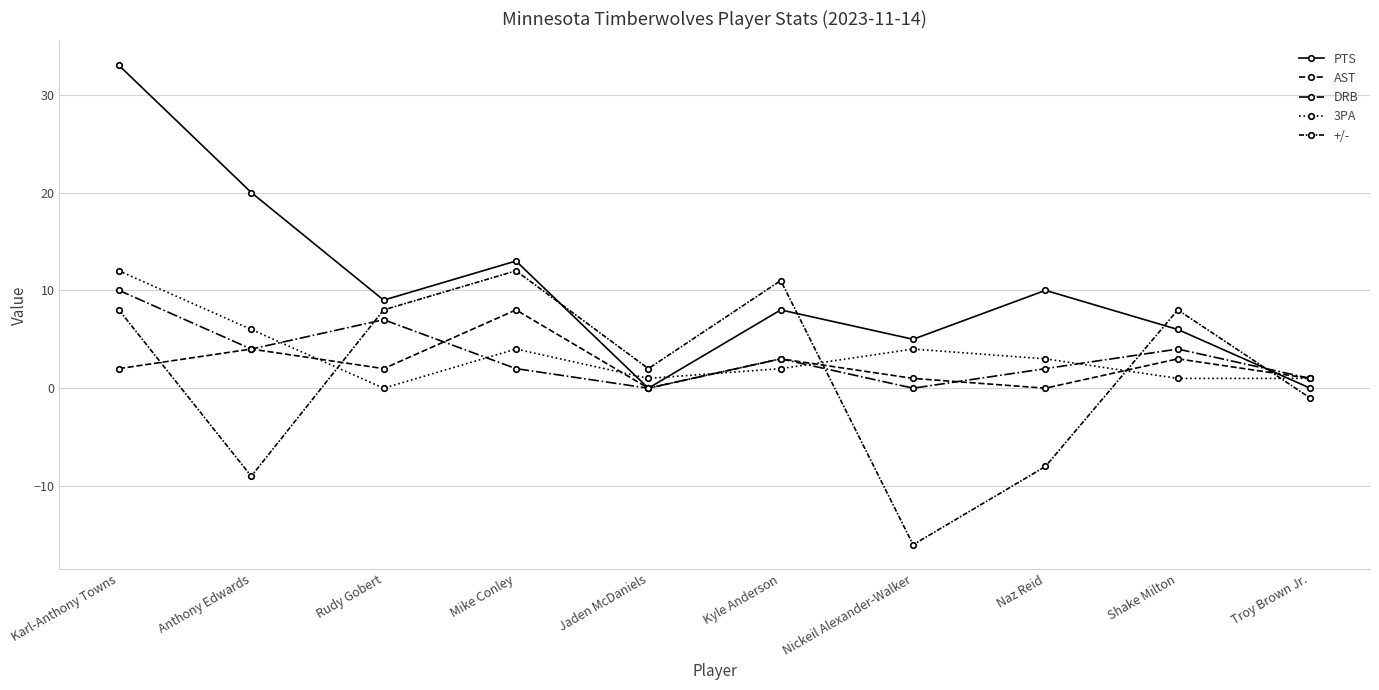

How many lines are shown in the chart?

5